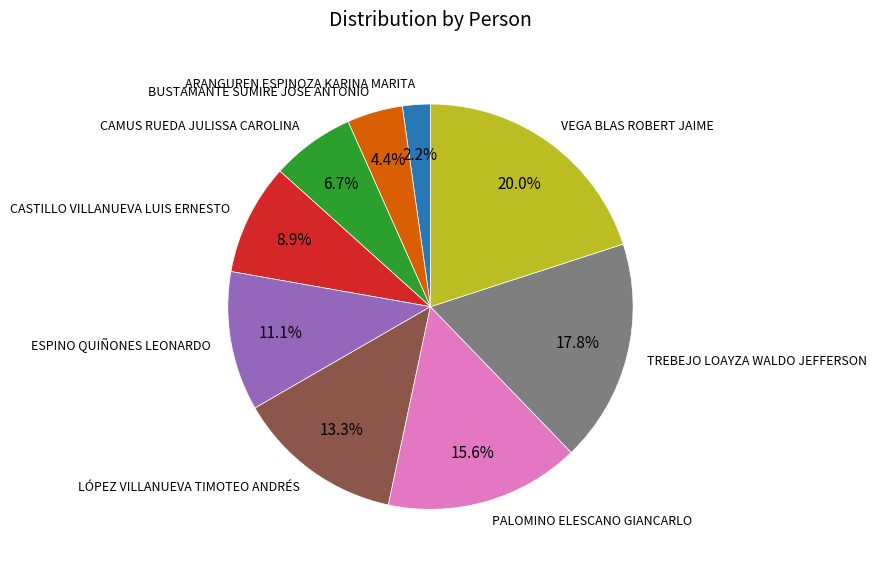

What percentage do CASTILLO VILLANUEVA LUIS ERNESTO and BUSTAMANTE SUMIRE JOSE ANTONIO together represent?

13.3%